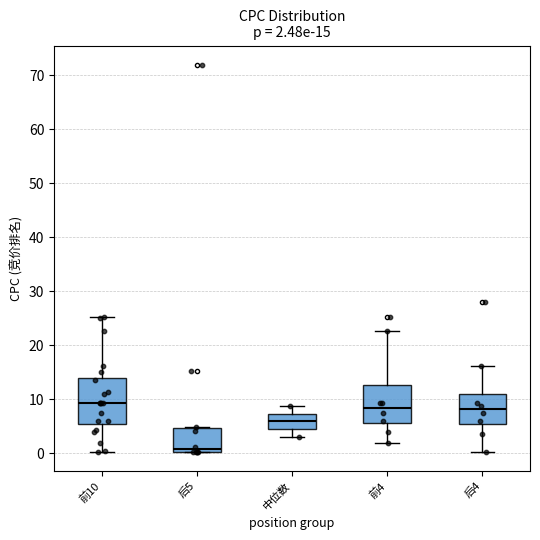

Which box's median line is the lowest?

后5